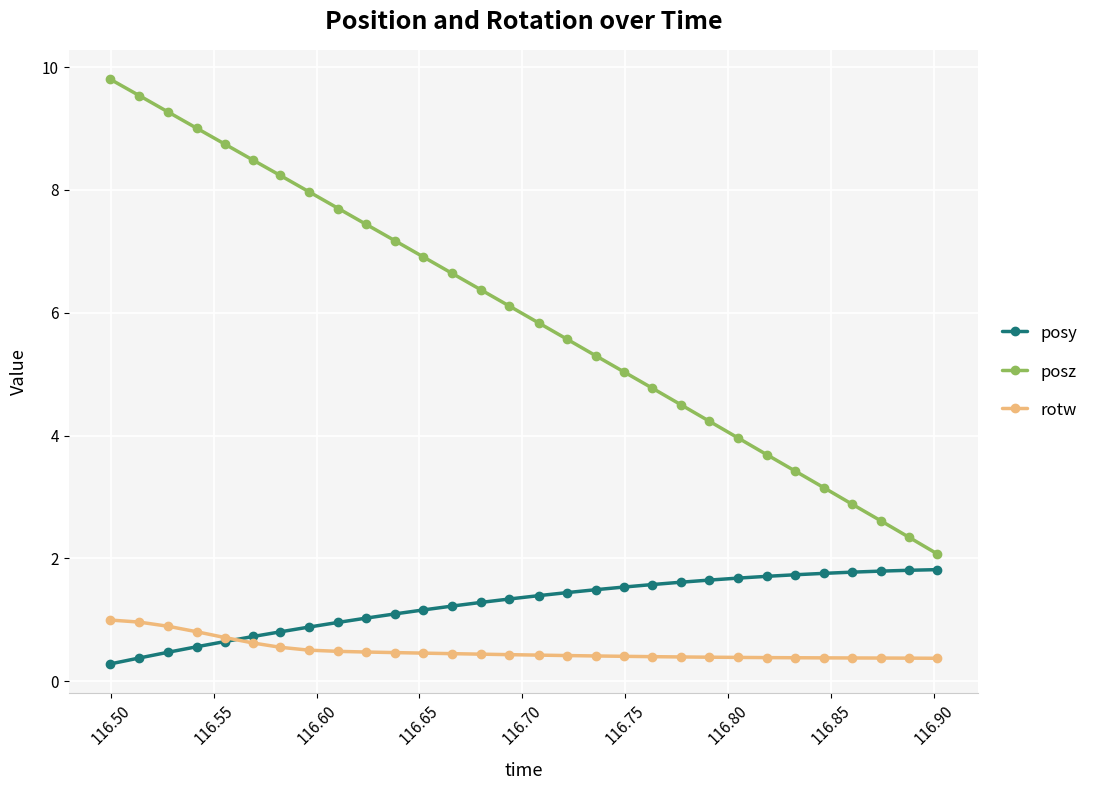

Which series has the widest spread of values?

posz